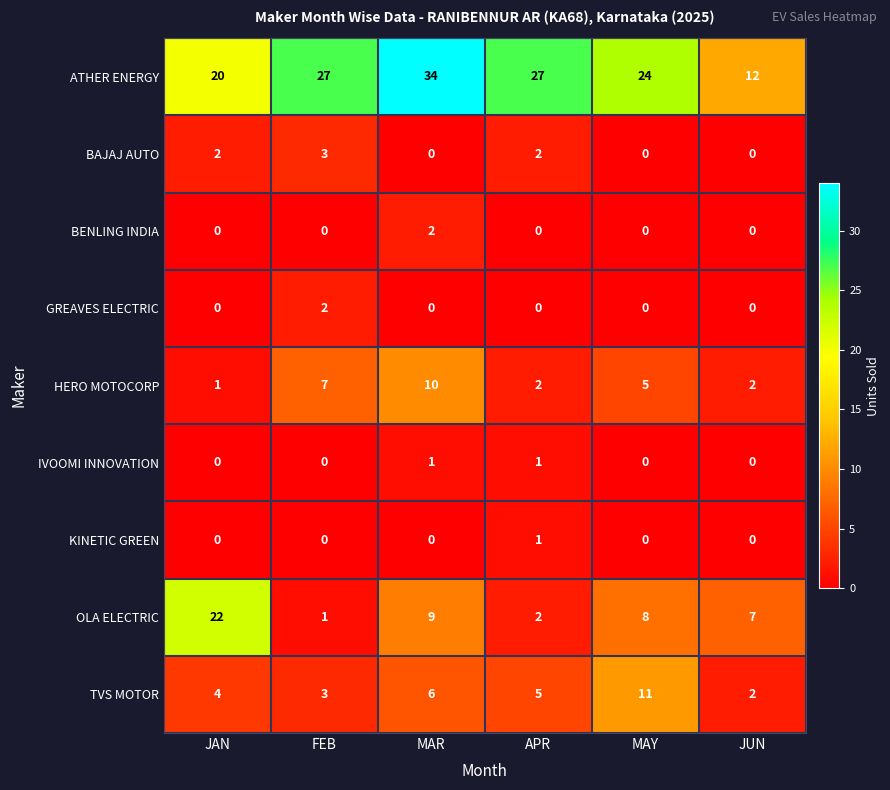

At which label does BENLING INDIA reach its peak?

MAR